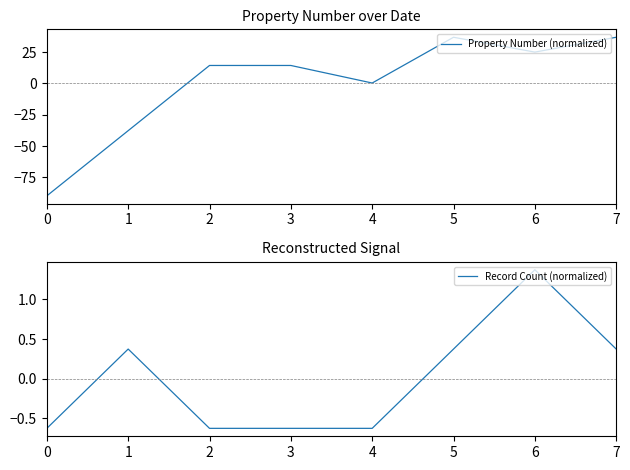

Which series has the widest spread of values?

Property Number (normalized)